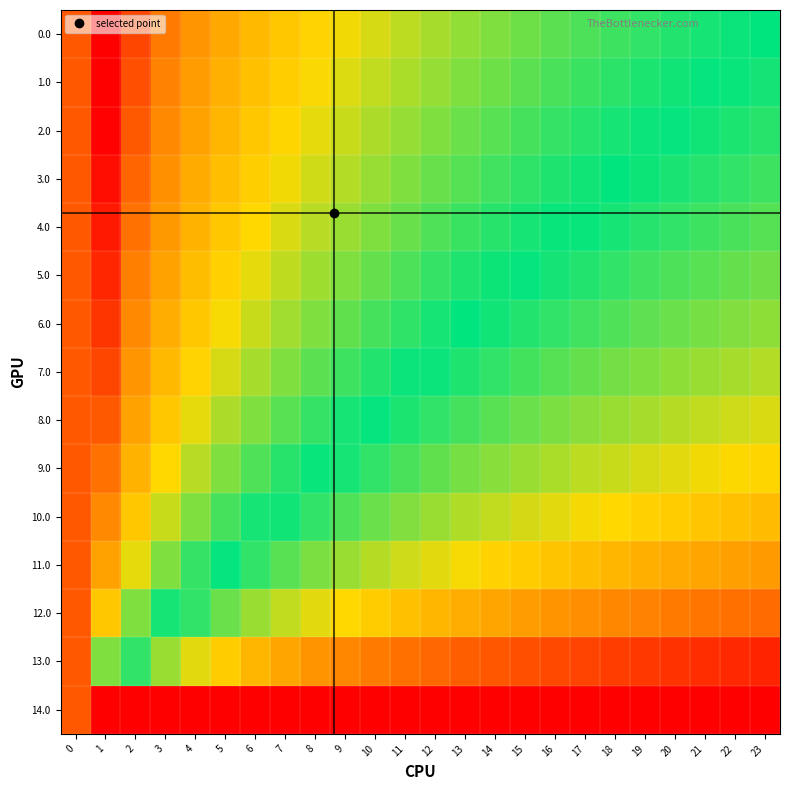

Reading right to left, extract all data points from this chart.

0.0: 23=0.5	22=0.5	21=0.5	20=0.5	19=0.5	18=0.5	17=0.6	16=0.6	15=0.6	14=0.6	13=0.6	12=0.6	11=0.6	10=0.6	9=0.7	8=0.7	7=0.7	6=0.7	5=0.8	4=0.8	3=0.8	2=0.9	1=1.0	0=0.9
1.0: 23=0.5	22=0.5	21=0.5	20=0.5	19=0.5	18=0.5	17=0.5	16=0.5	15=0.6	14=0.6	13=0.6	12=0.6	11=0.6	10=0.6	9=0.6	8=0.7	7=0.7	6=0.7	5=0.7	4=0.8	3=0.8	2=0.9	1=1.0	0=0.9
2.0: 23=0.5	22=0.5	21=0.5	20=0.5	19=0.5	18=0.5	17=0.5	16=0.5	15=0.5	14=0.6	13=0.6	12=0.6	11=0.6	10=0.6	9=0.6	8=0.7	7=0.7	6=0.7	5=0.7	4=0.8	3=0.8	2=0.9	1=1.0	0=0.9
3.0: 23=0.5	22=0.5	21=0.5	20=0.5	19=0.5	18=0.5	17=0.5	16=0.5	15=0.5	14=0.5	13=0.6	12=0.6	11=0.6	10=0.6	9=0.6	8=0.6	7=0.7	6=0.7	5=0.7	4=0.8	3=0.8	2=0.9	1=1.0	0=0.9
4.0: 23=0.4	22=0.5	21=0.5	20=0.5	19=0.5	18=0.5	17=0.5	16=0.5	15=0.5	14=0.5	13=0.5	12=0.6	11=0.6	10=0.6	9=0.6	8=0.6	7=0.6	6=0.7	5=0.7	4=0.7	3=0.8	2=0.9	1=1.0	0=0.9
5.0: 23=0.4	22=0.4	21=0.4	20=0.4	19=0.5	18=0.5	17=0.5	16=0.5	15=0.5	14=0.5	13=0.5	12=0.5	11=0.5	10=0.6	9=0.6	8=0.6	7=0.6	6=0.7	5=0.7	4=0.7	3=0.8	2=0.8	1=0.9	0=0.9
6.0: 23=0.4	22=0.4	21=0.4	20=0.4	19=0.4	18=0.4	17=0.5	16=0.5	15=0.5	14=0.5	13=0.5	12=0.5	11=0.5	10=0.5	9=0.6	8=0.6	7=0.6	6=0.6	5=0.7	4=0.7	3=0.7	2=0.8	1=0.9	0=0.9
7.0: 23=0.4	22=0.4	21=0.4	20=0.4	19=0.4	18=0.4	17=0.4	16=0.4	15=0.5	14=0.5	13=0.5	12=0.5	11=0.5	10=0.5	9=0.5	8=0.6	7=0.6	6=0.6	5=0.6	4=0.7	3=0.7	2=0.8	1=0.9	0=0.9
8.0: 23=0.4	22=0.4	21=0.4	20=0.4	19=0.4	18=0.4	17=0.4	16=0.4	15=0.4	14=0.4	13=0.5	12=0.5	11=0.5	10=0.5	9=0.5	8=0.5	7=0.6	6=0.6	5=0.6	4=0.7	3=0.7	2=0.8	1=0.9	0=0.9
9.0: 23=0.3	22=0.3	21=0.3	20=0.4	19=0.4	18=0.4	17=0.4	16=0.4	15=0.4	14=0.4	13=0.4	12=0.4	11=0.5	10=0.5	9=0.5	8=0.5	7=0.5	6=0.6	5=0.6	4=0.6	3=0.7	2=0.7	1=0.9	0=0.9
10.0: 23=0.3	22=0.3	21=0.3	20=0.3	19=0.3	18=0.3	17=0.3	16=0.4	15=0.4	14=0.4	13=0.4	12=0.4	11=0.4	10=0.4	9=0.4	8=0.5	7=0.5	6=0.5	5=0.5	4=0.6	3=0.6	2=0.7	1=0.8	0=0.9
11.0: 23=0.2	22=0.3	21=0.3	20=0.3	19=0.3	18=0.3	17=0.3	16=0.3	15=0.3	14=0.3	13=0.3	12=0.4	11=0.4	10=0.4	9=0.4	8=0.4	7=0.4	6=0.5	5=0.5	4=0.5	3=0.6	2=0.7	1=0.8	0=0.9
12.0: 23=0.2	22=0.2	21=0.2	20=0.2	19=0.2	18=0.2	17=0.2	16=0.2	15=0.2	14=0.3	13=0.3	12=0.3	11=0.3	10=0.3	9=0.3	8=0.4	7=0.4	6=0.4	5=0.4	4=0.5	3=0.5	2=0.6	1=0.7	0=0.9
13.0: 23=0.1	22=0.1	21=0.1	20=0.1	19=0.1	18=0.1	17=0.1	16=0.1	15=0.1	14=0.1	13=0.2	12=0.2	11=0.2	10=0.2	9=0.2	8=0.2	7=0.3	6=0.3	5=0.3	4=0.4	3=0.4	2=0.5	1=0.6	0=0.9
14.0: 23=0.0	22=0.0	21=0.0	20=0.0	19=0.0	18=0.0	17=0.0	16=0.0	15=0.0	14=0.0	13=0.0	12=0.0	11=0.0	10=0.0	9=0.0	8=0.0	7=0.0	6=0.0	5=0.0	4=0.0	3=0.0	2=0.0	1=0.0	0=0.9